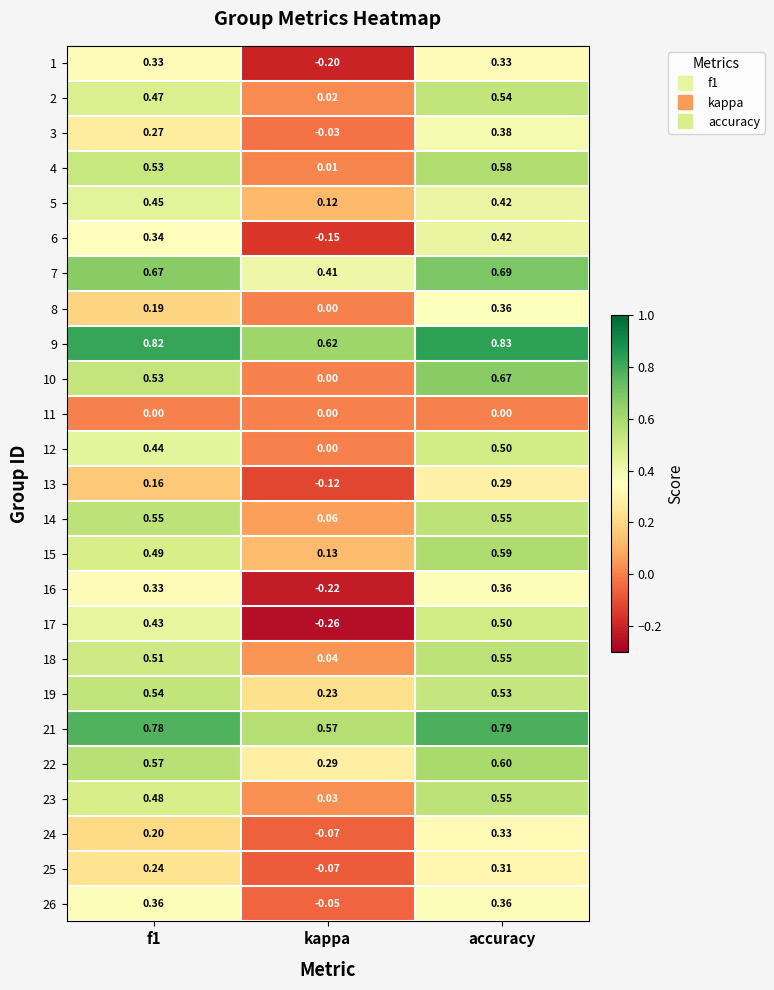

At which label is 23 closest to 0?

kappa